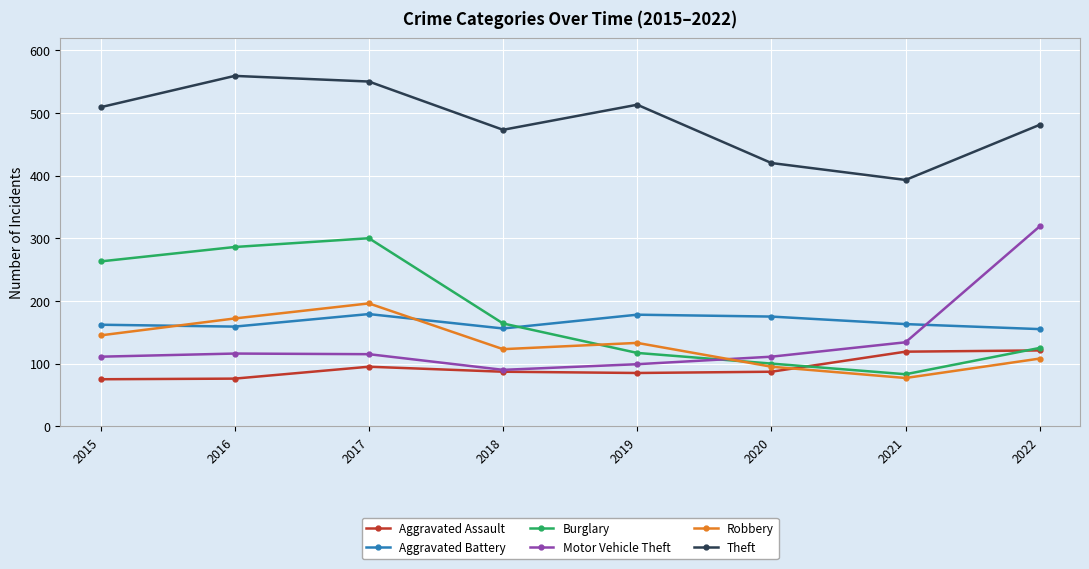

How many lines are shown in the chart?

6